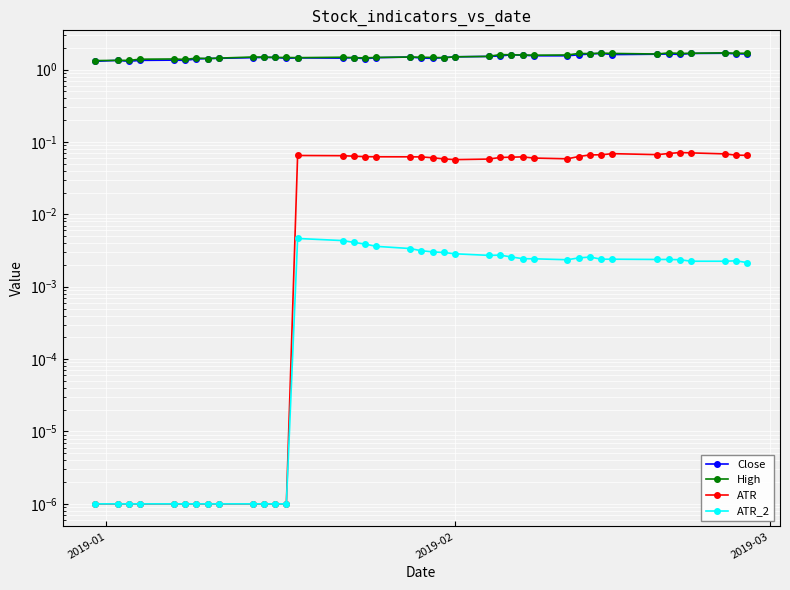

Count the number of categories in the chart.

40